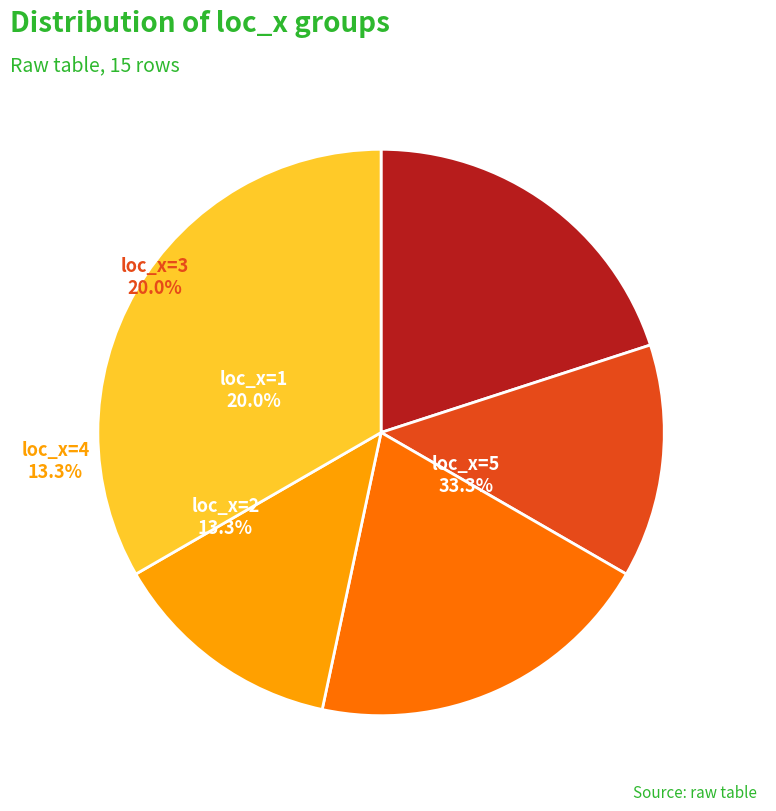

Rank the categories by value from lowest to highest.

loc_x=2, loc_x=4, loc_x=1, loc_x=3, loc_x=5